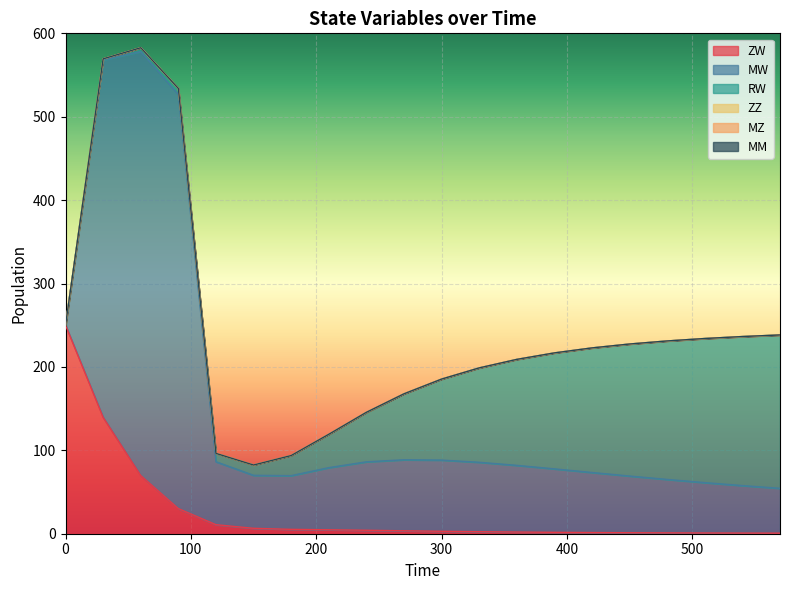

Reading right to left, extract all data points from this chart.

ZW: 570=0.7	540=0.8	510=0.9	480=1.0	450=1.2	420=1.4	390=1.7	360=2.0	330=2.4	300=2.9	270=3.5	240=4.1	210=4.7	180=5.2	150=6.5	120=10.8	90=30.2	60=69.8	30=139.5	0=250.0
MW: 570=53.8	540=57.0	510=60.4	480=64.1	450=68.0	420=72.0	390=76.1	360=80.0	330=83.3	300=85.4	270=85.2	240=82.1	210=74.5	180=64.4	150=63.6	120=75.5	90=496.5	60=508.4	30=428.5	0=0.0
RW: 570=183.9	540=178.7	510=172.8	480=166.0	450=158.3	420=149.4	390=139.0	360=127.1	330=113.2	300=97.1	270=79.1	240=59.3	210=40.0	180=24.1	150=12.3	120=10.0	90=7.4	60=4.6	30=1.4	0=0.0
ZZ: 570=0.0	540=0.0	510=0.0	480=0.0	450=0.0	420=0.0	390=0.0	360=0.0	330=0.0	300=0.0	270=0.0	240=0.0	210=0.0	180=0.0	150=0.0	120=0.0	90=0.0	60=0.0	30=0.0	0=0.0
MZ: 570=0.0	540=0.0	510=0.0	480=0.0	450=0.0	420=0.0	390=0.0	360=0.0	330=0.0	300=0.0	270=0.0	240=0.0	210=0.0	180=0.0	150=0.0	120=0.0	90=0.0	60=0.0	30=0.0	0=0.0
MM: 570=0.0	540=0.0	510=0.0	480=0.0	450=0.0	420=0.0	390=0.0	360=0.0	330=0.0	300=0.0	270=0.0	240=0.0	210=0.0	180=0.0	150=0.0	120=0.0	90=0.0	60=0.0	30=0.0	0=0.0